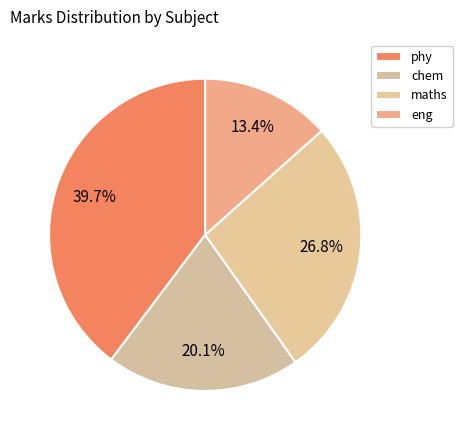

Which category has the smallest portion of the pie?

eng